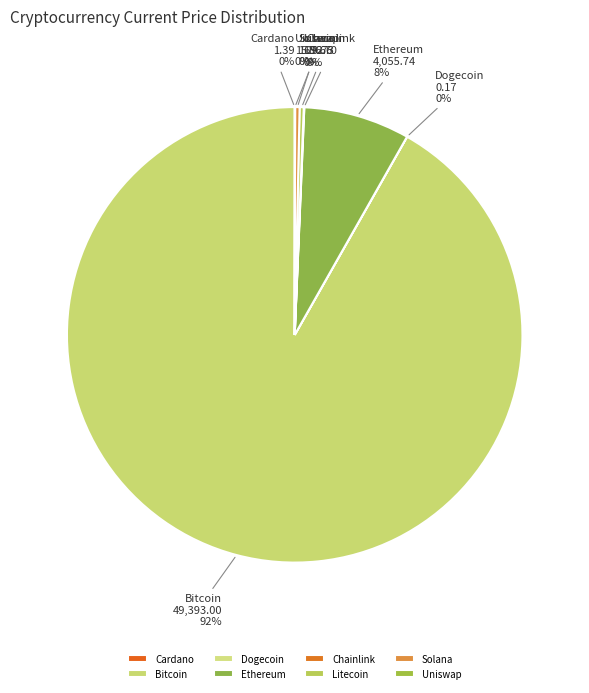

What is the majority slice?

Bitcoin